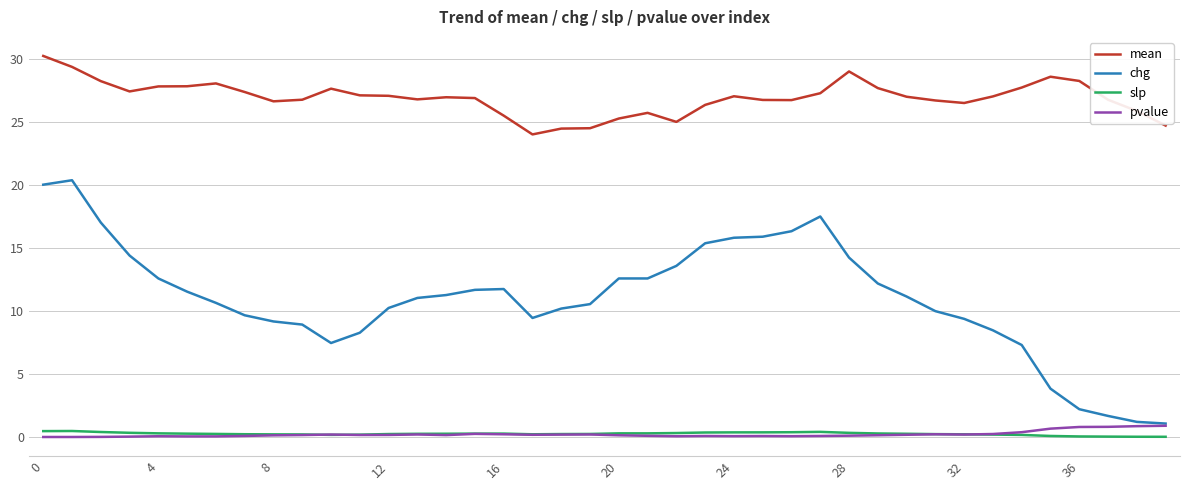

True or false: mean and slp intersect in this chart.

False